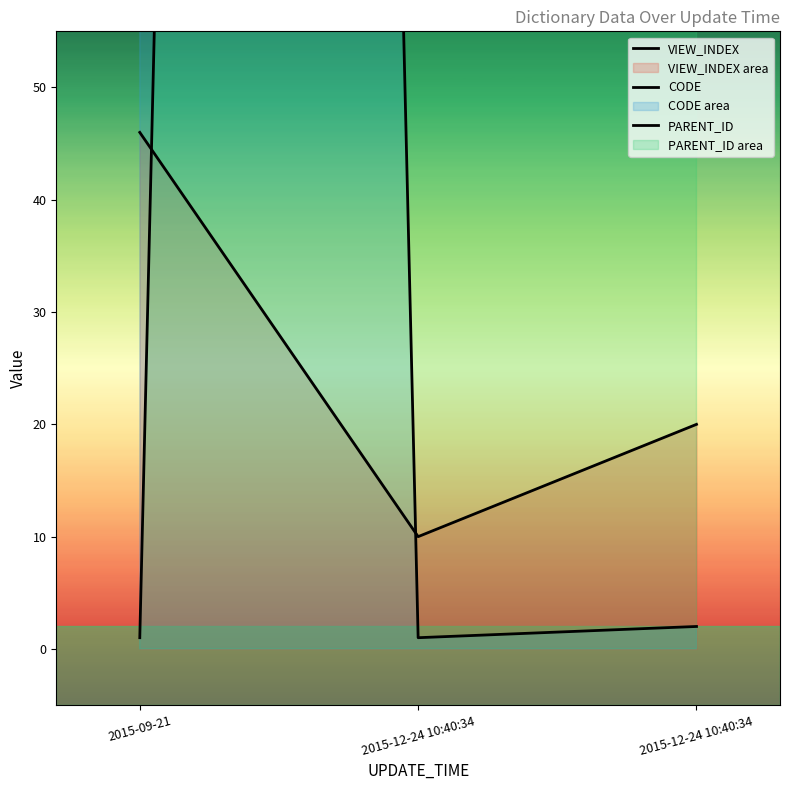

How many values in the VIEW_INDEX series exceed 20?

1